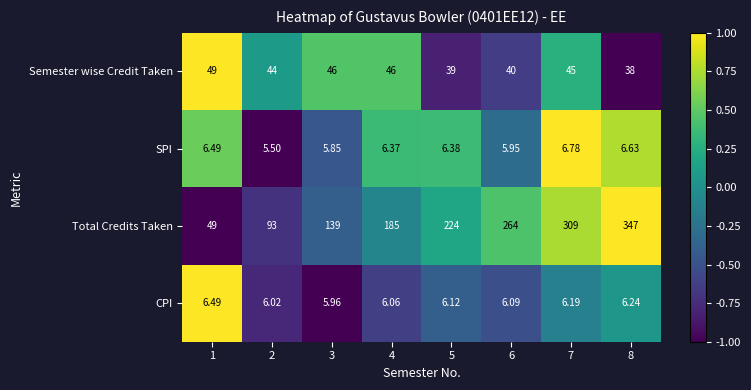

At 7, list the series in order from largest to smallest.

Total Credits Taken, Semester wise Credit Taken, SPI, CPI